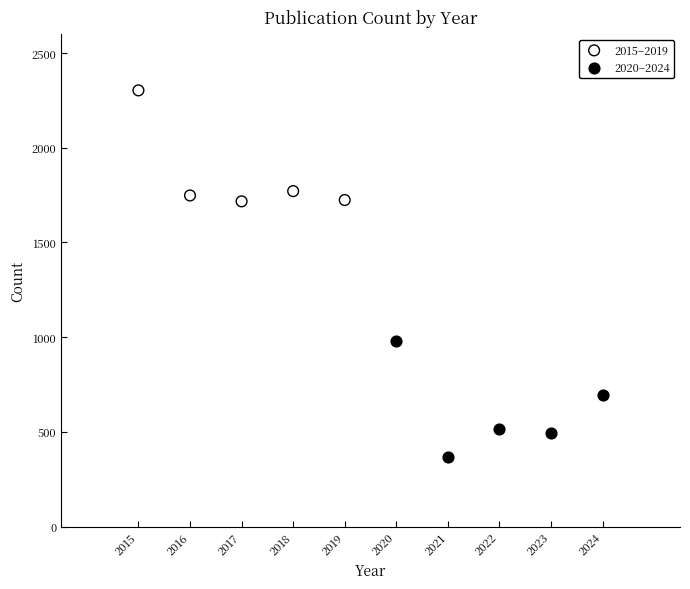

What are all the series names shown in the legend?

2015–2019, 2020–2024